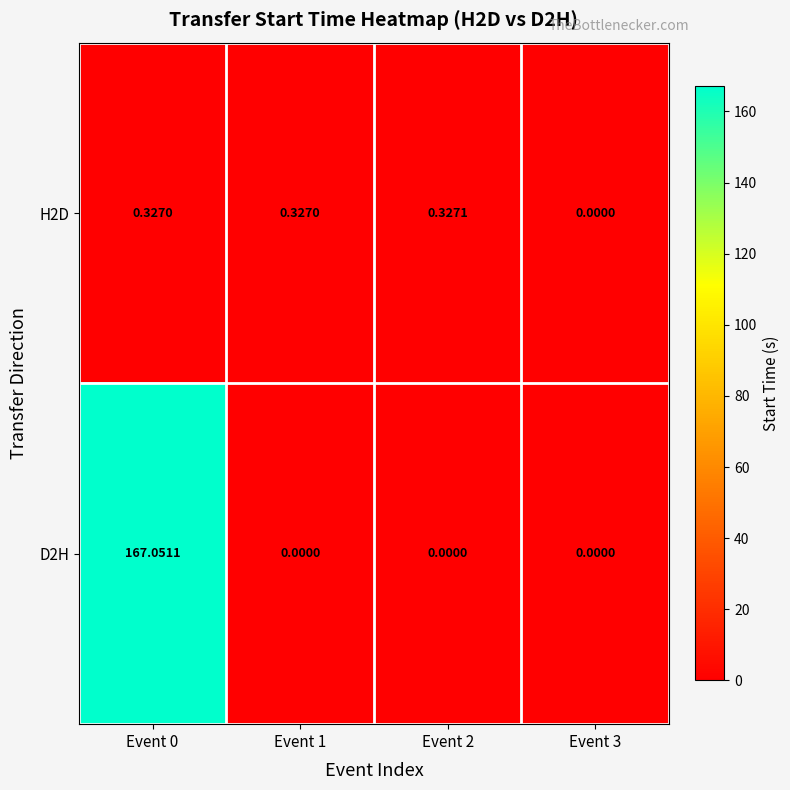

Count the number of categories in the chart.

4